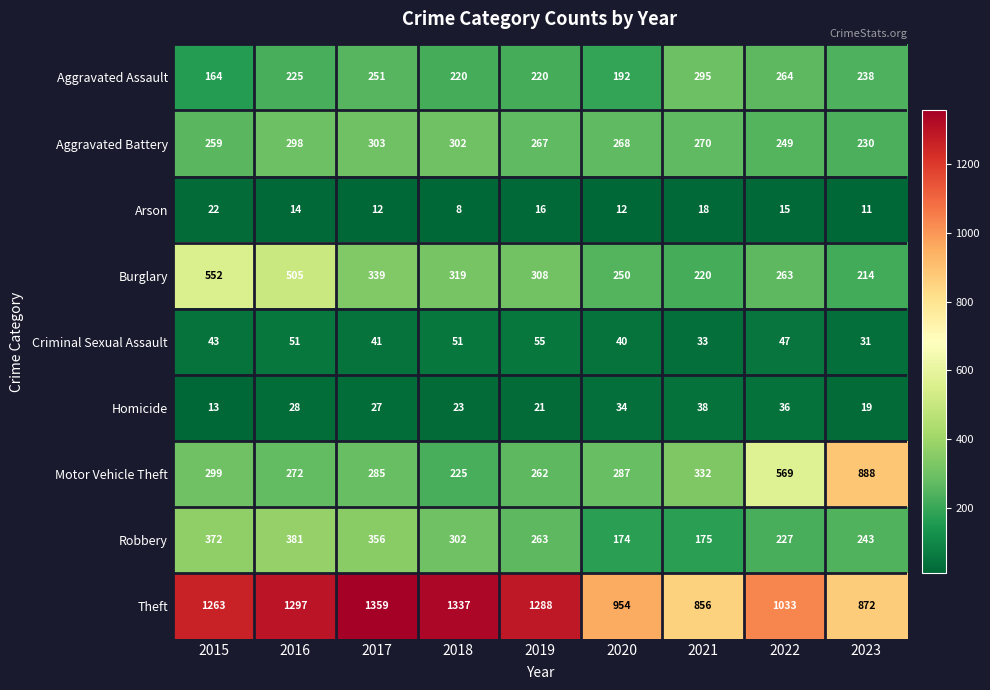

How many distinct data groups are displayed?

9